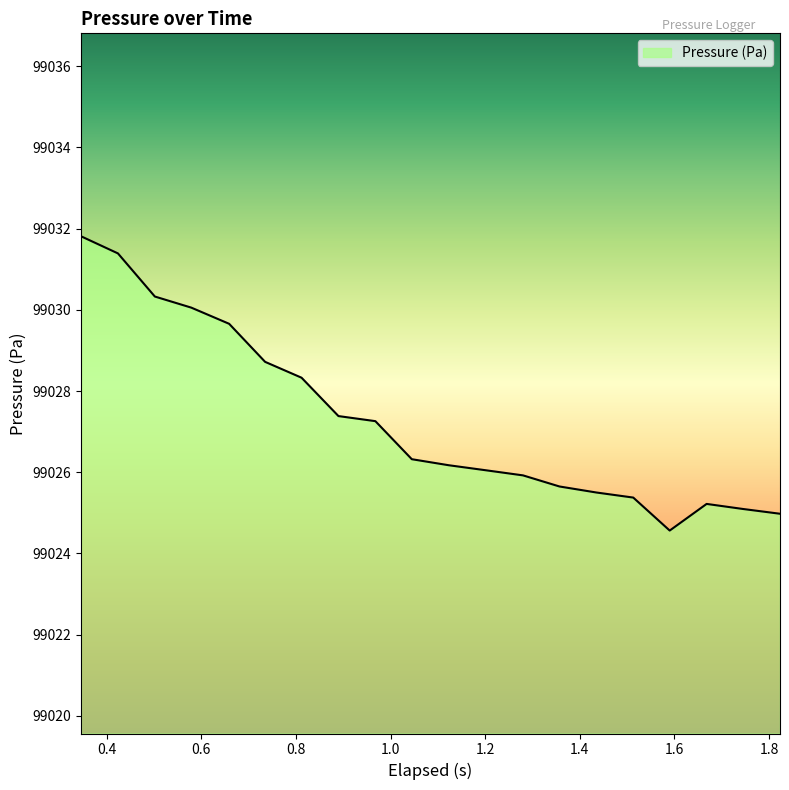

What is the smallest value displayed?

99024.6